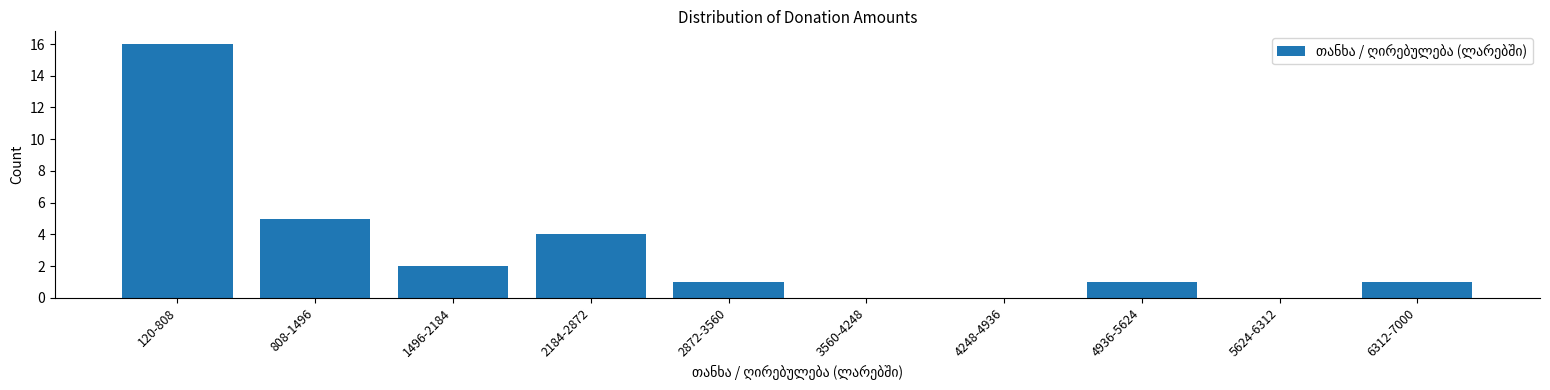

Reading left to right, list all the values displayed in this chart.

120-808=16	808-1496=5	1496-2184=2	2184-2872=4	2872-3560=1	3560-4248=0	4248-4936=0	4936-5624=1	5624-6312=0	6312-7000=1